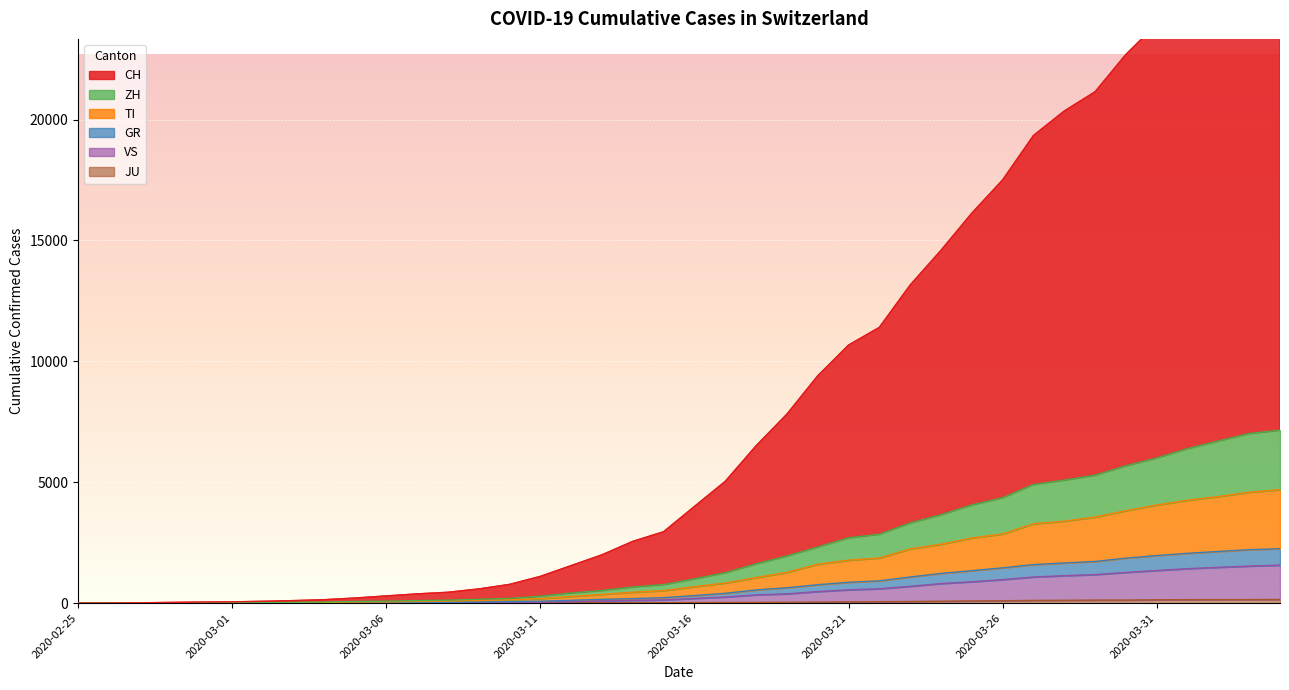

What is the maximum value for CH?

28760